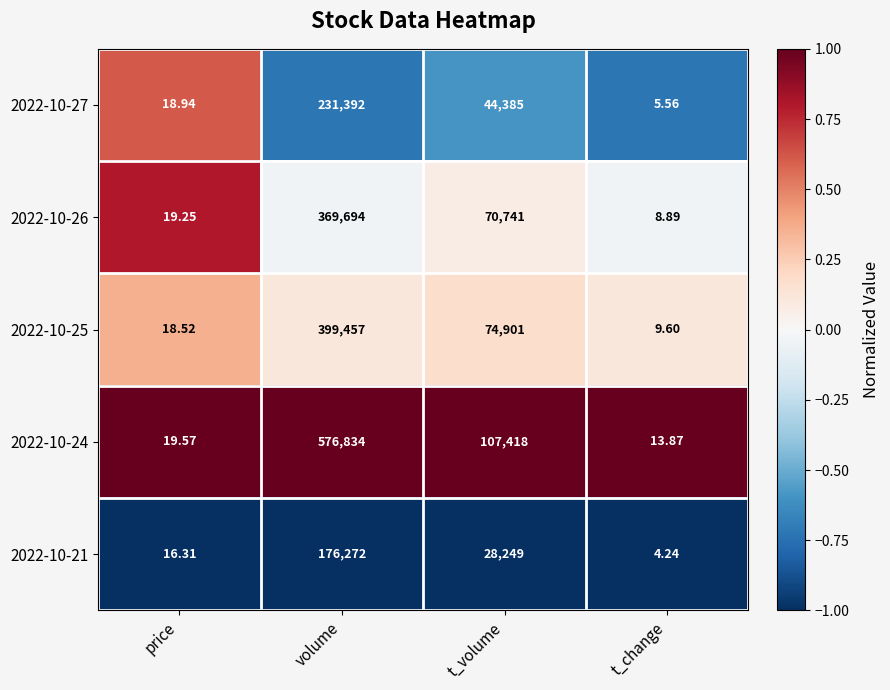

Rank the series by their maximum value, from lowest to highest.

2022-10-21, 2022-10-27, 2022-10-26, 2022-10-25, 2022-10-24